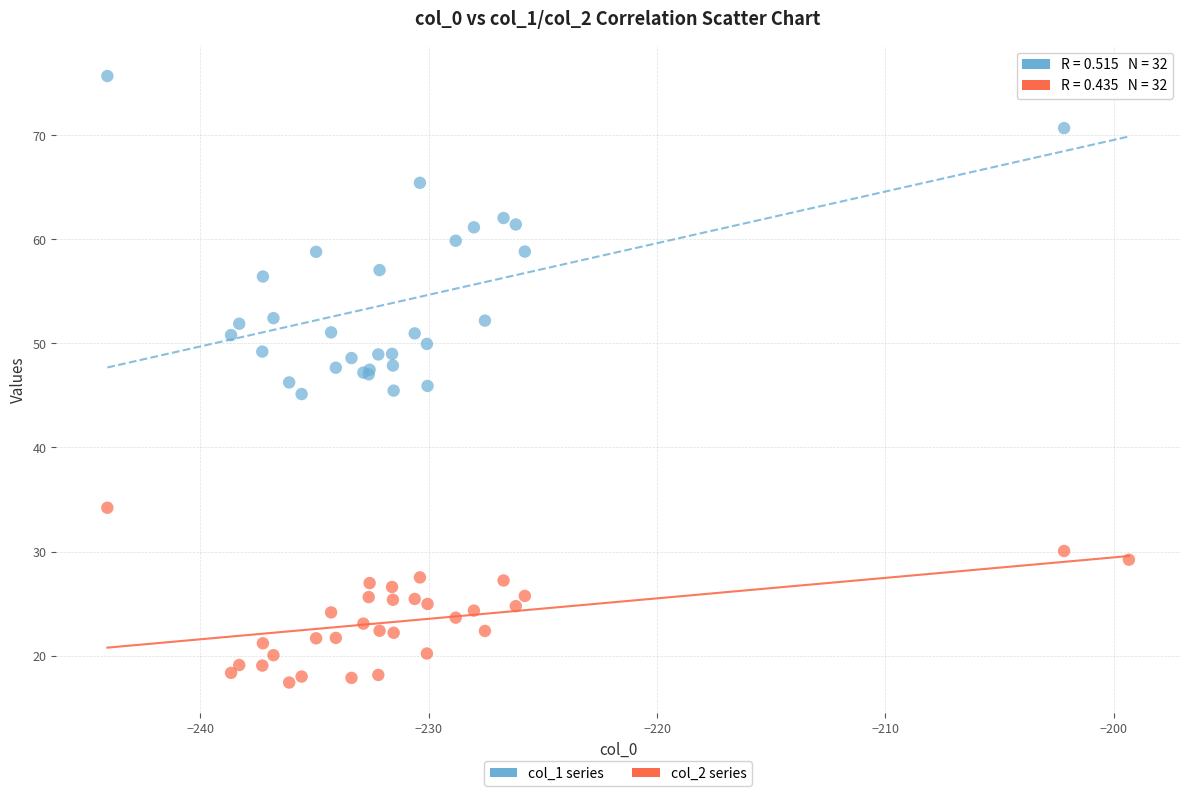

Which series contains the highest Y value?

col_1 series